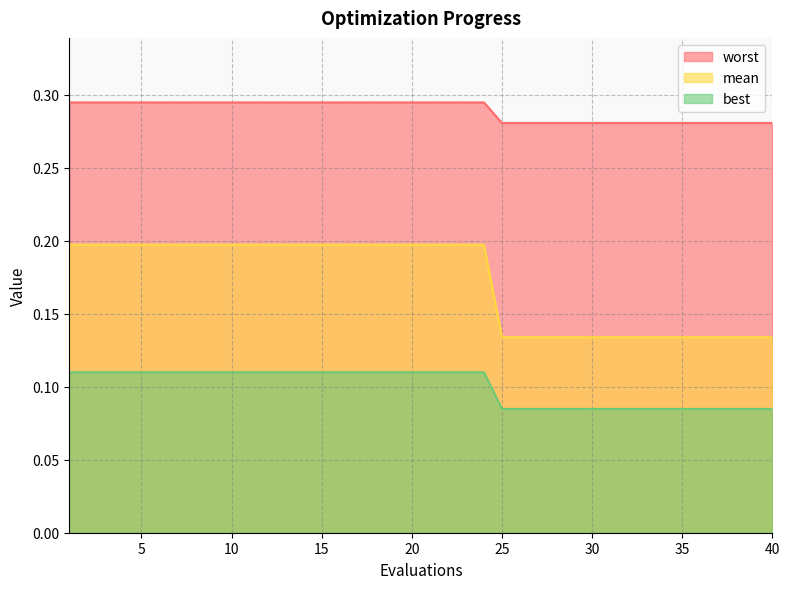

What is the difference between the maximum and second lowest values in the mean series?

0.1